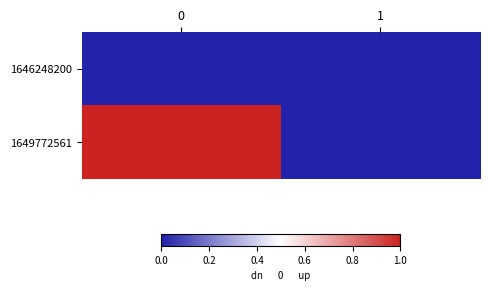

Reading left to right, transcribe all the data shown in this chart.

1646248200: 0=0	1=0
1649772561: 0=1	1=0